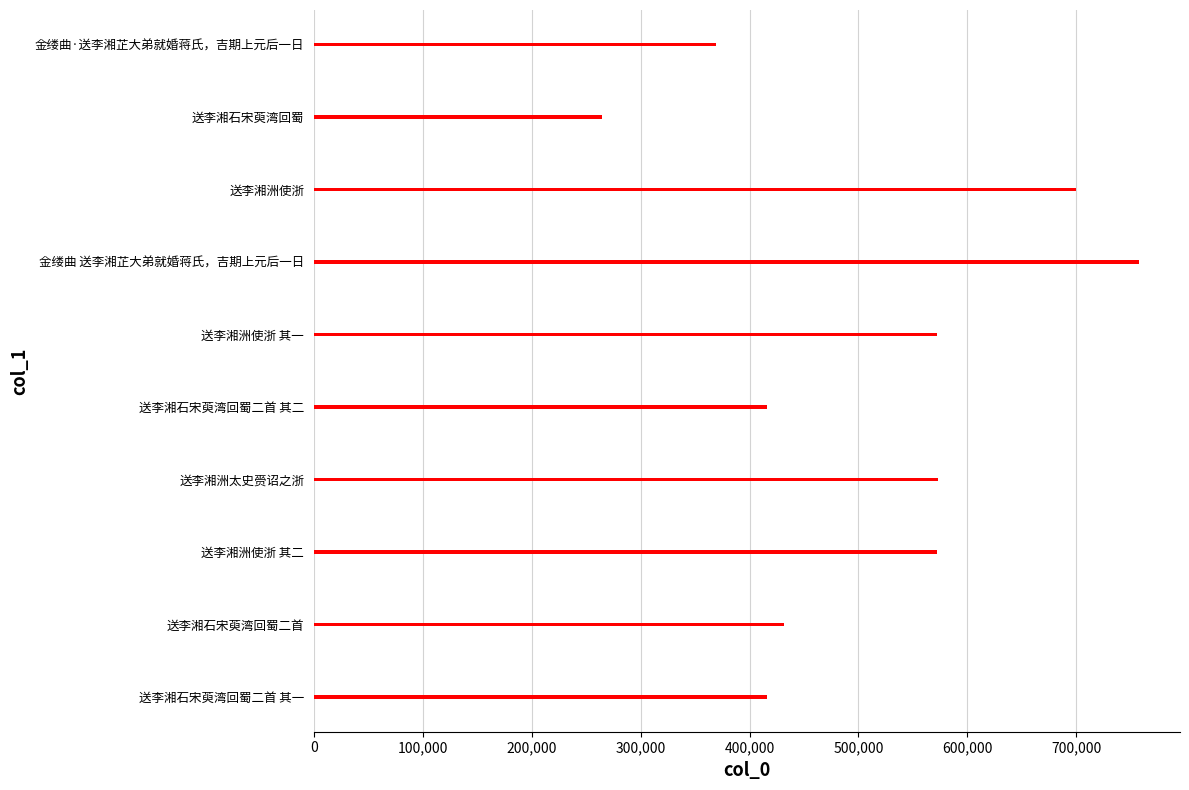

What is the sum of all values?

5071896